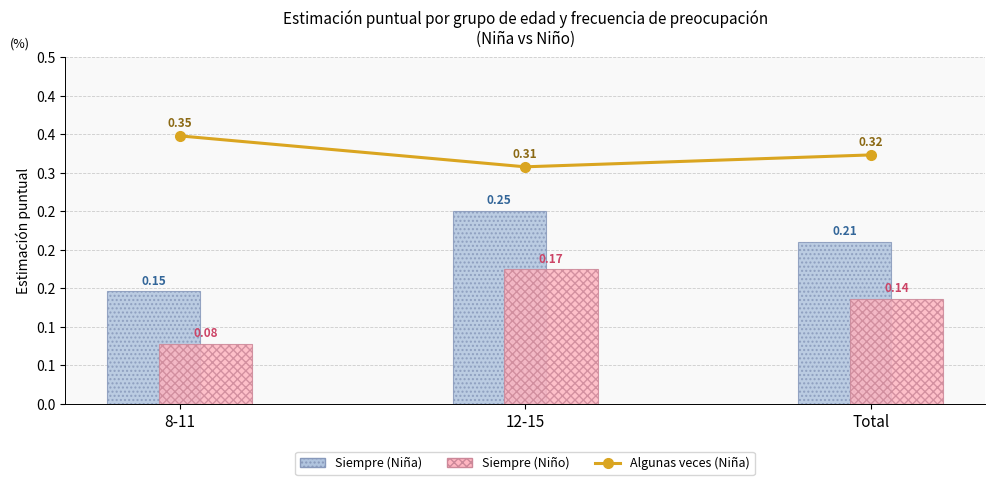

What is the sum of the Siempre (Niña) values at 12-15 and Total?

0.5